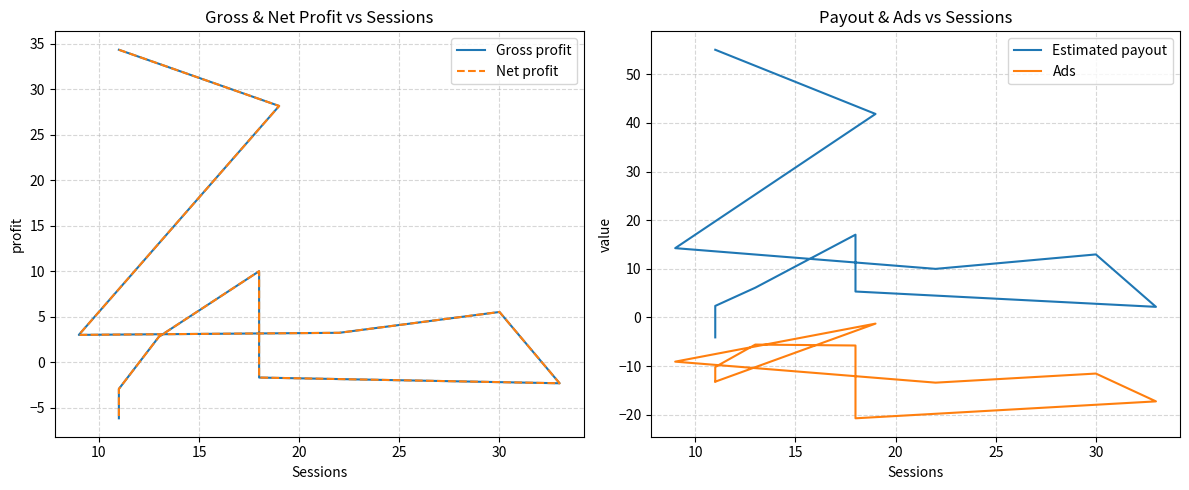

True or false: Ads and Gross profit intersect in this chart.

False